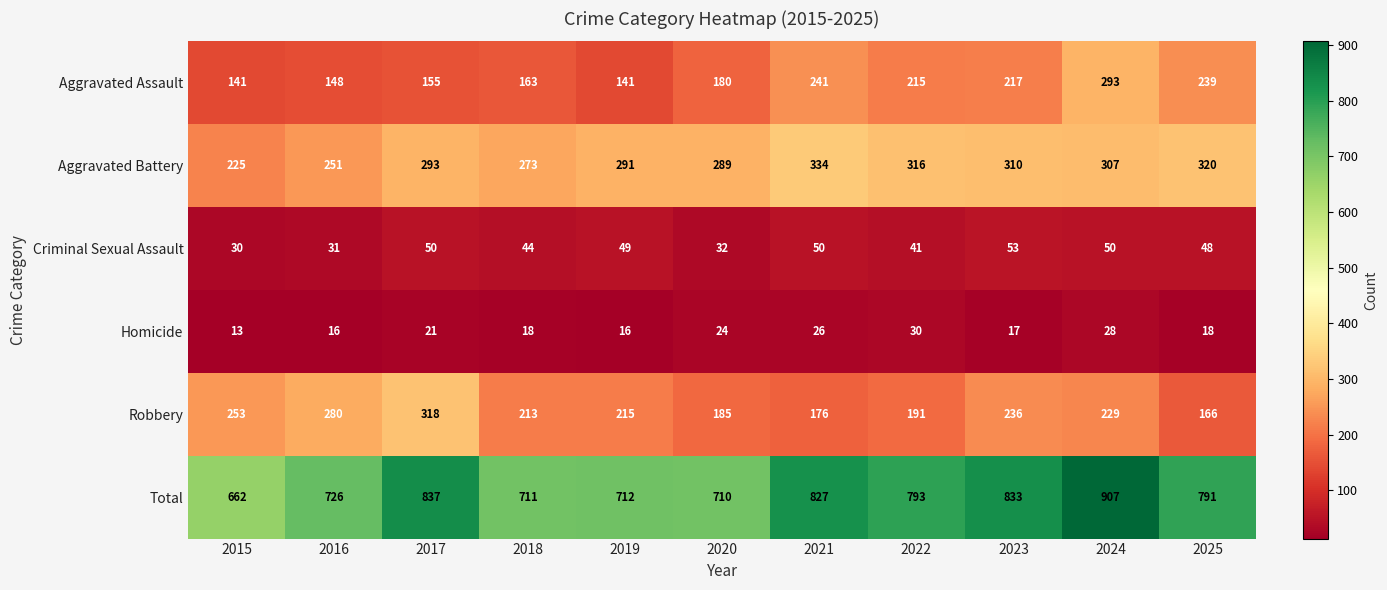

At how many categories does at least one series exceed 517?

11